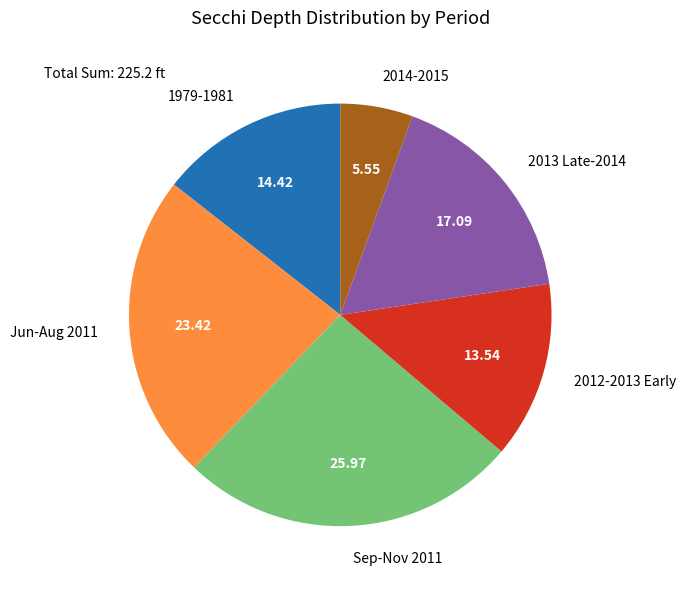

Rank the categories by value from highest to lowest.

Sep-Nov 2011, Jun-Aug 2011, 2013 Late-2014, 1979-1981, 2012-2013 Early, 2014-2015